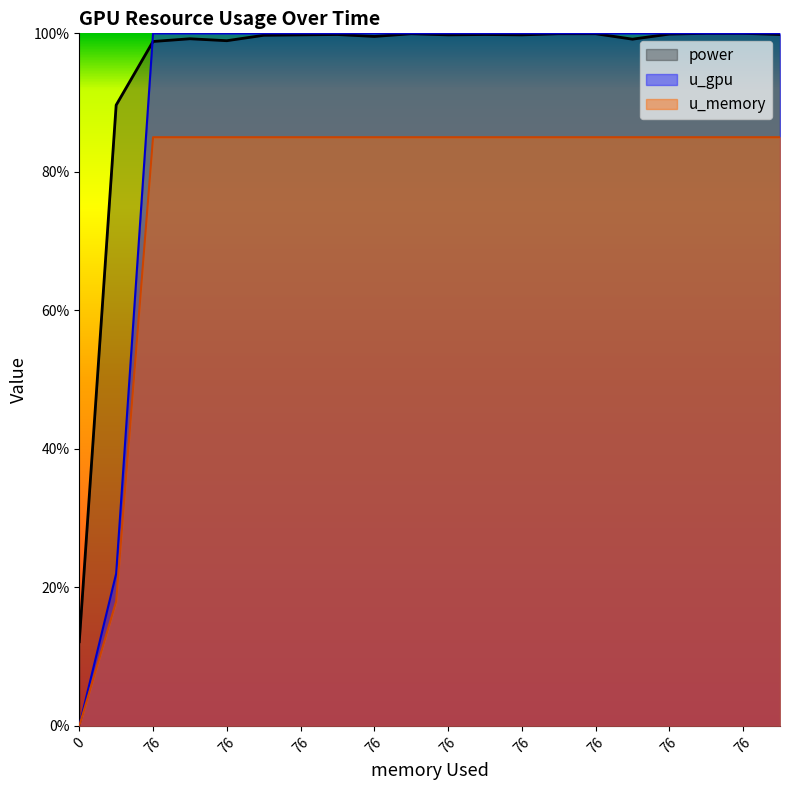

What are all the series names shown in the legend?

power, u_gpu, u_memory